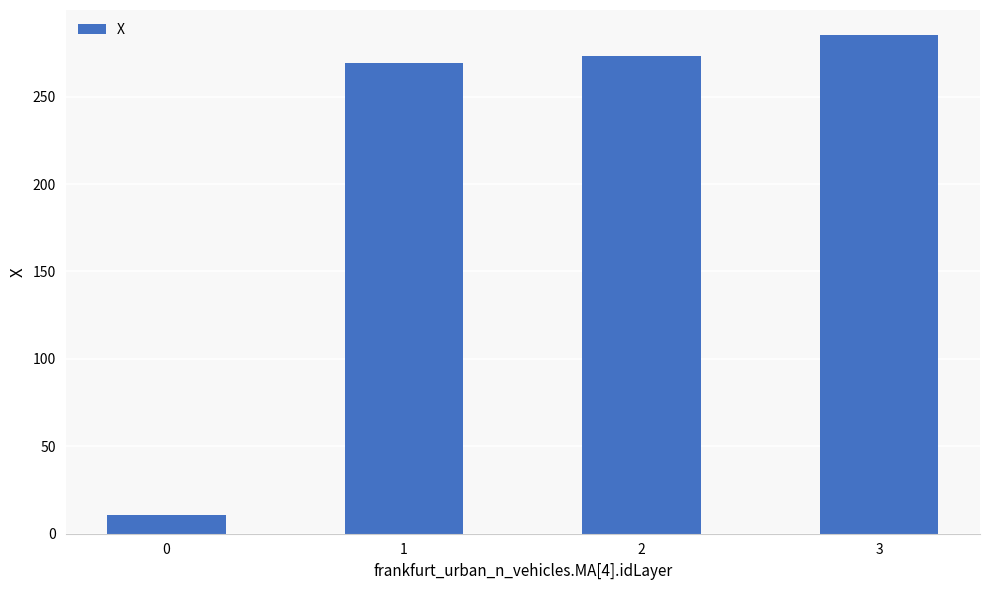

Reading left to right, what are all the values shown in this chart?

10.5	269.3	273.3	285.3